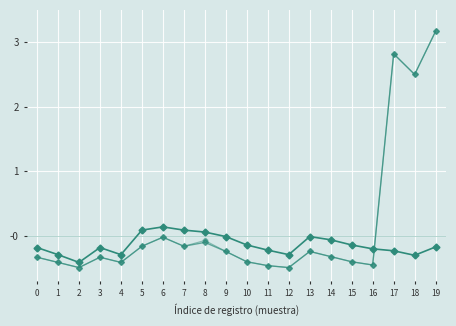

Count the number of data series in this chart.

3